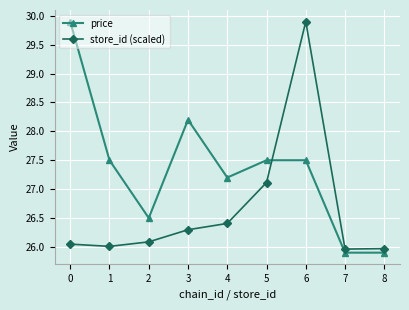

Is it true that price equals 27.5 at 6?

True